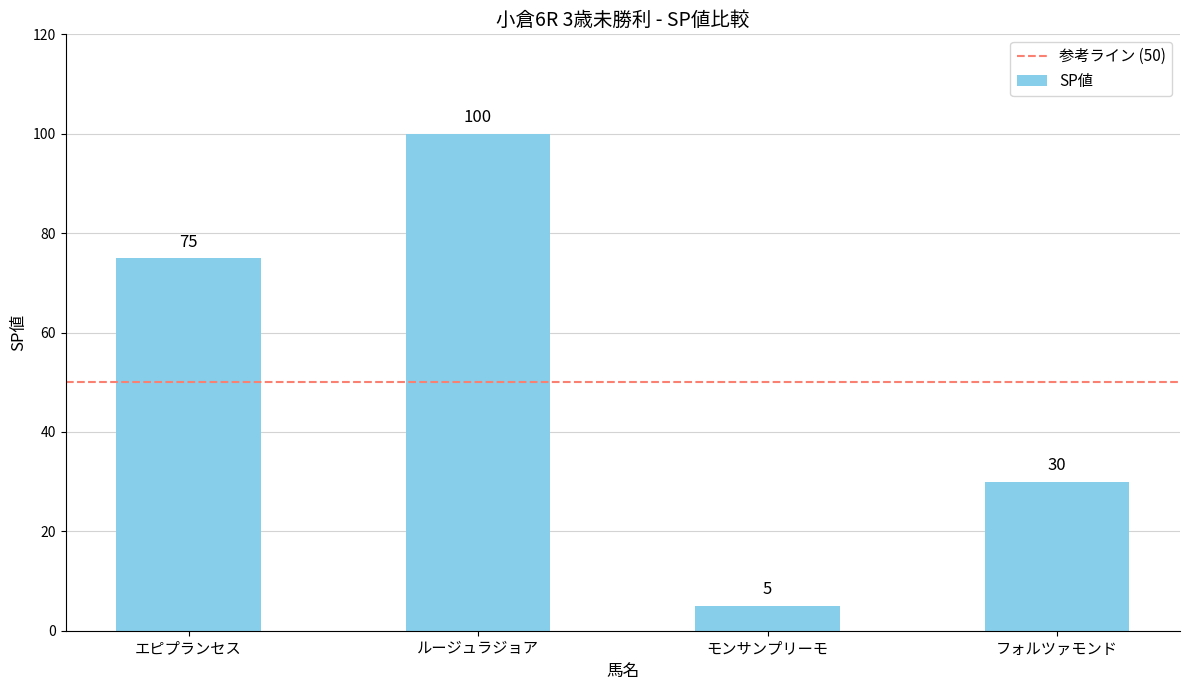

Rank the categories by value from highest to lowest.

ルージュラジョア, エピプランセス, フォルツァモンド, モンサンプリーモ